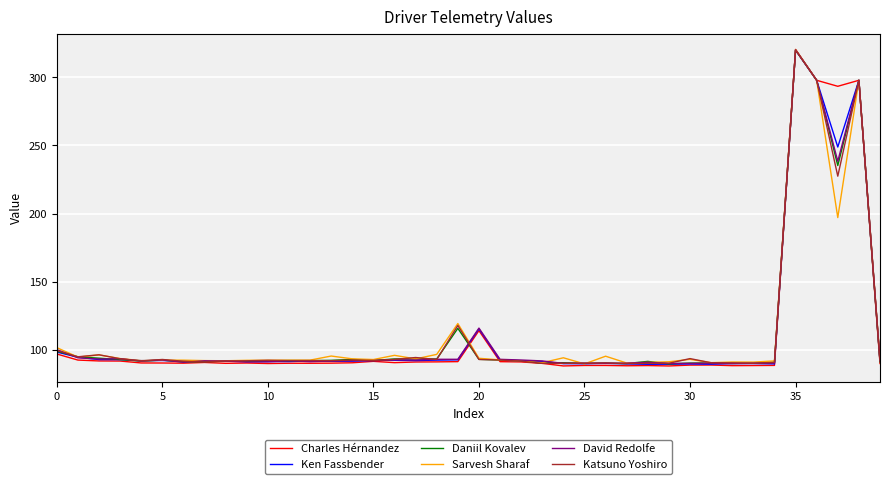

Which series has the widest spread of values?

Charles Hérnandez